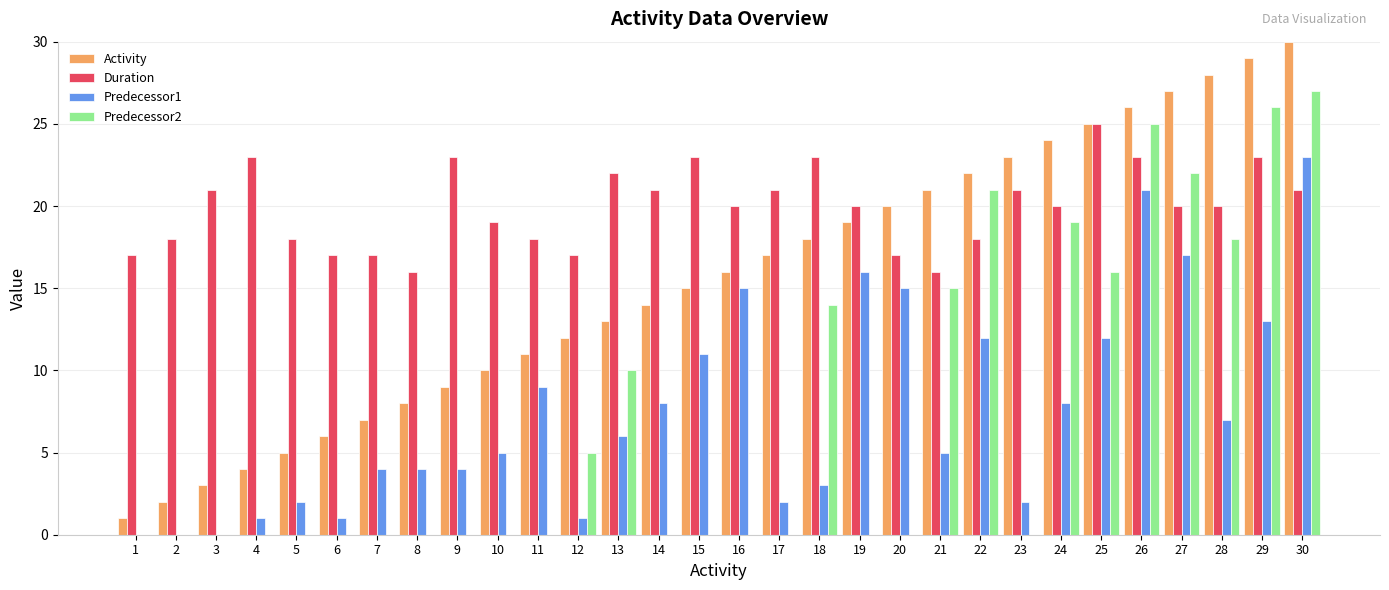

Reading left to right, list all the values displayed in this chart.

Activity: 1	2	3	4	5	6	7	8	9	10	11	12	13	14	15	16	17	18	19	20	21	22	23	24	25	26	27	28	29	30
Duration: 17	18	21	23	18	17	17	16	23	19	18	17	22	21	23	20	21	23	20	17	16	18	21	20	25	23	20	20	23	21
Predecessor1: 0	0	0	1	2	1	4	4	4	5	9	1	6	8	11	15	2	3	16	15	5	12	2	8	12	21	17	7	13	23
Predecessor2: 0	0	0	0	0	0	0	0	0	0	0	5	10	0	0	0	0	14	0	0	15	21	0	19	16	25	22	18	26	27